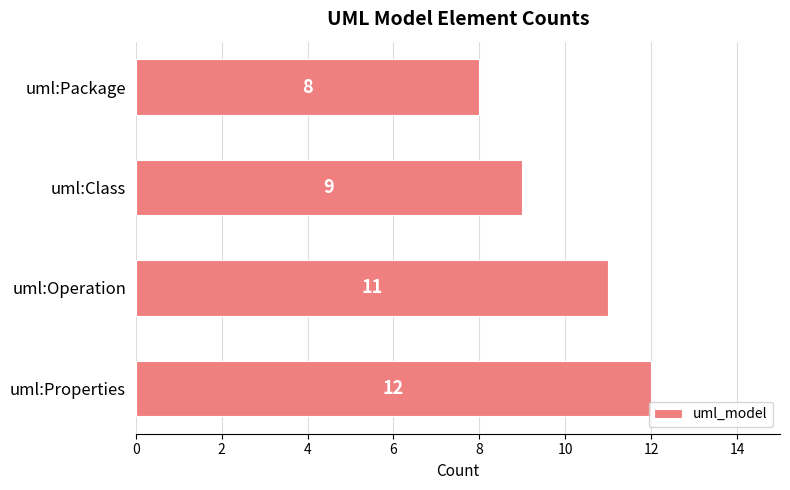

How many bars are there in total?

4